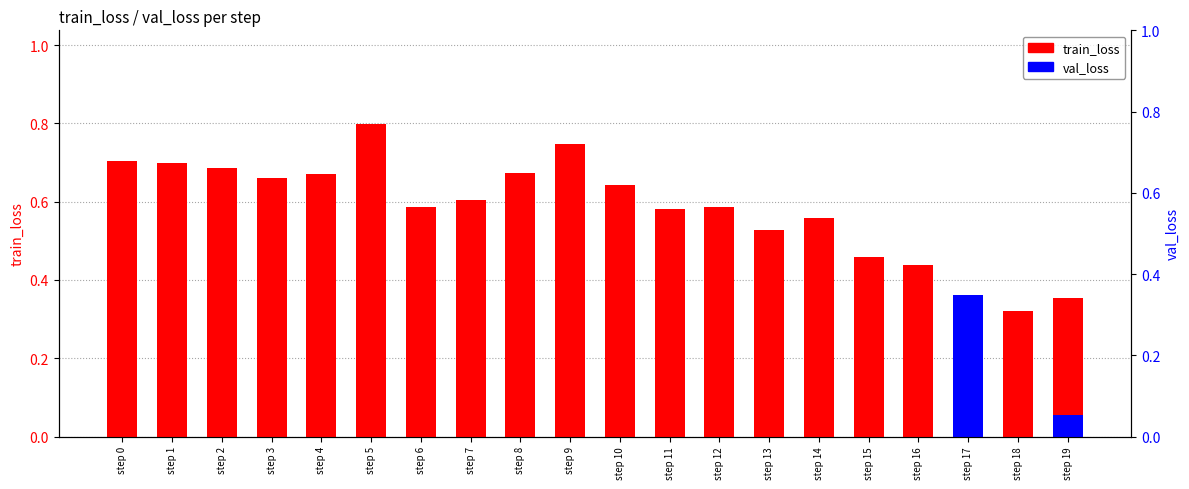

What are all the series names shown in the legend?

train_loss, val_loss